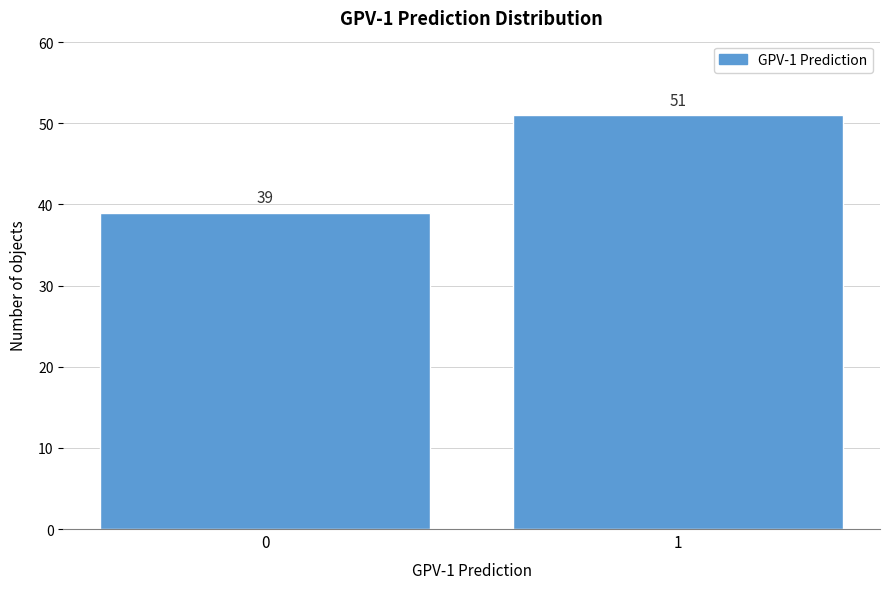

Reading left to right, transcribe all the data shown in this chart.

0=39	1=51